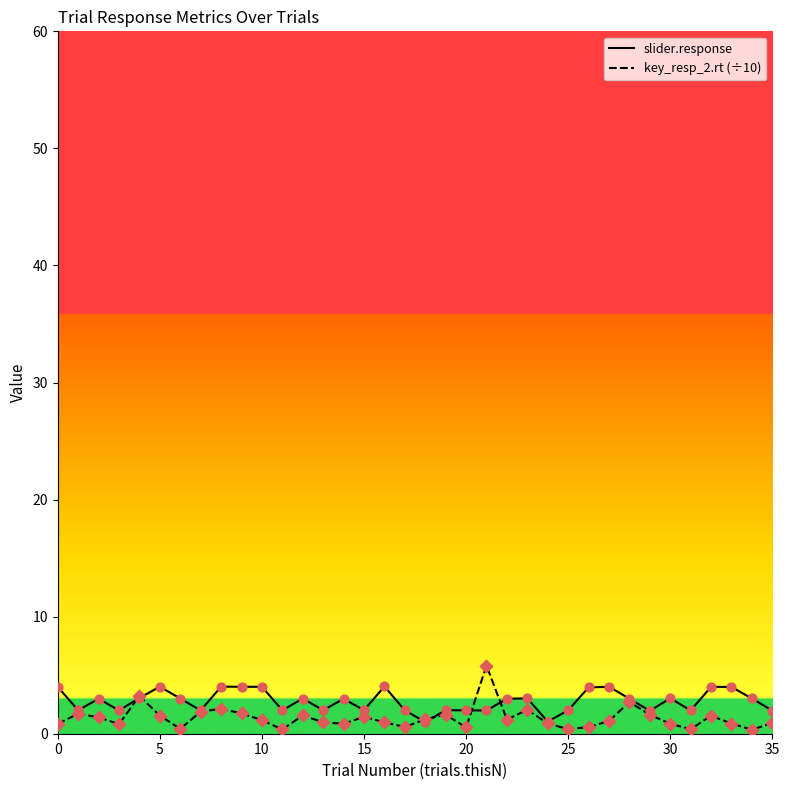

Which series has the widest spread of values?

key_resp_2.rt (÷10)